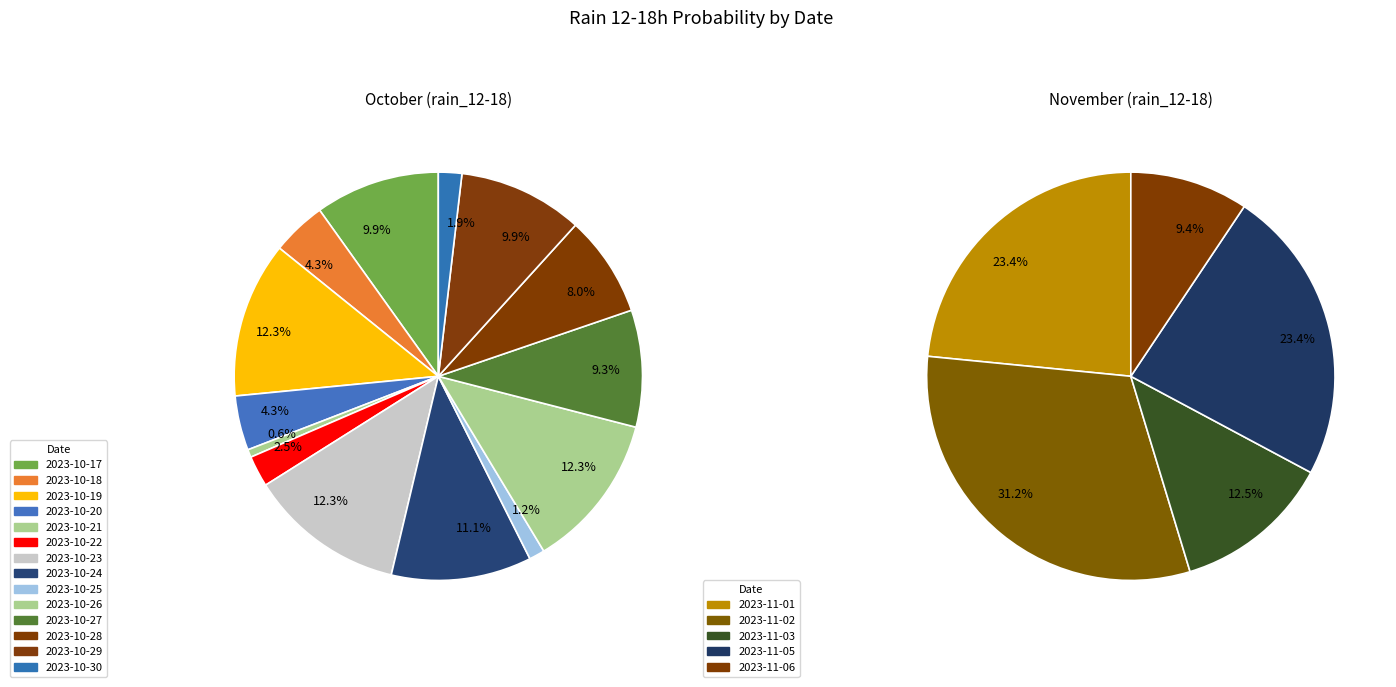

To the nearest percent, what percentage of the pie is 2023-10-25?

1%